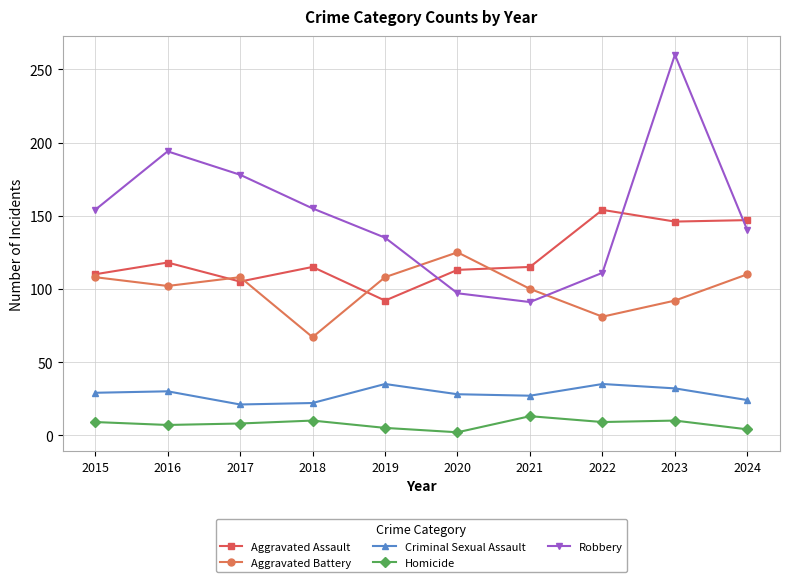

Where is Robbery nearest to the value 175?

2017